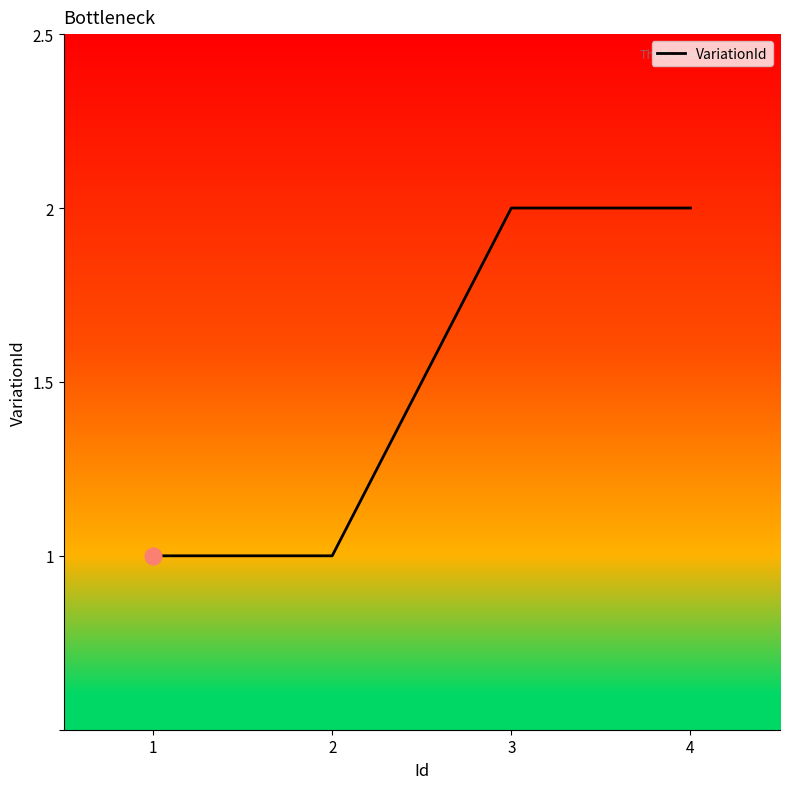

True or false: there are more than 2 points higher than both neighbors.

False